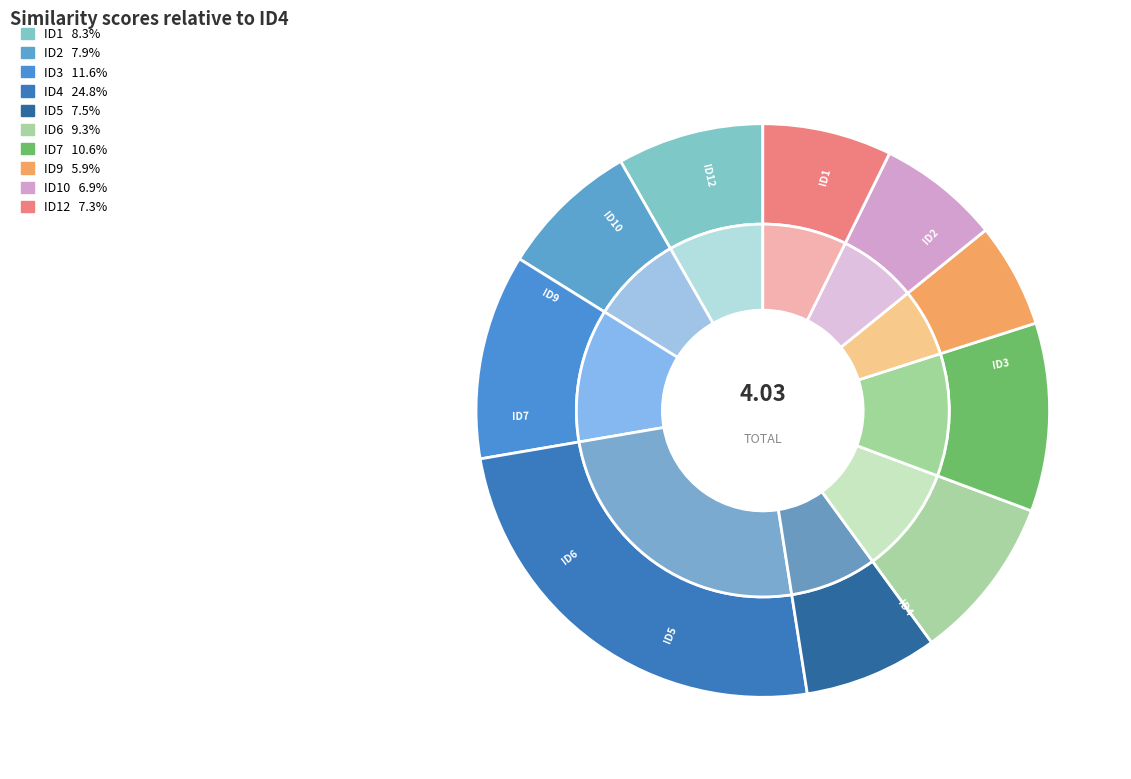

What is the total percentage of ID7 and ID4?

35.4%